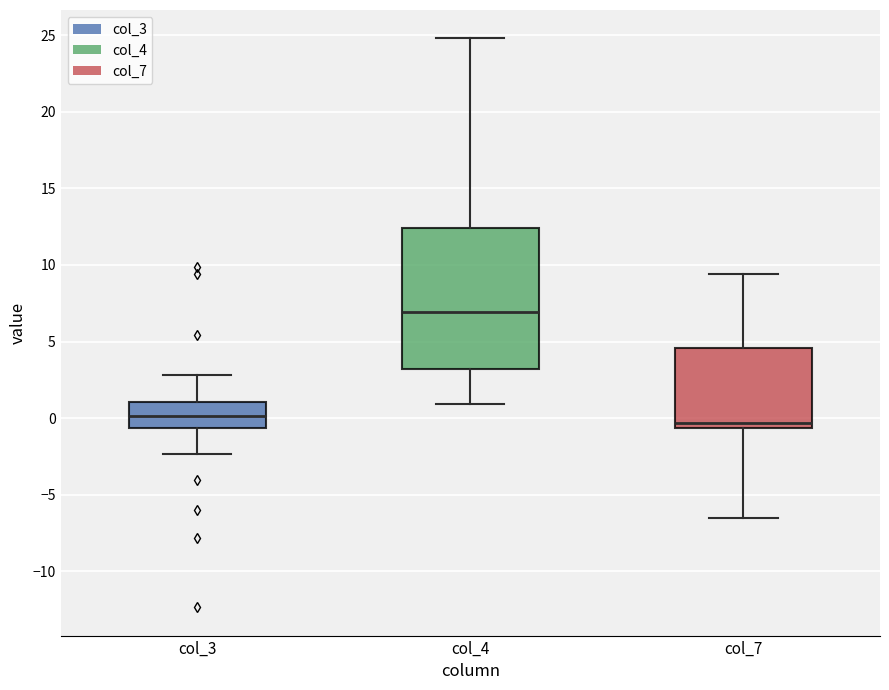

Comparing the boxes themselves (not the whiskers), which one is the tallest?

col_4